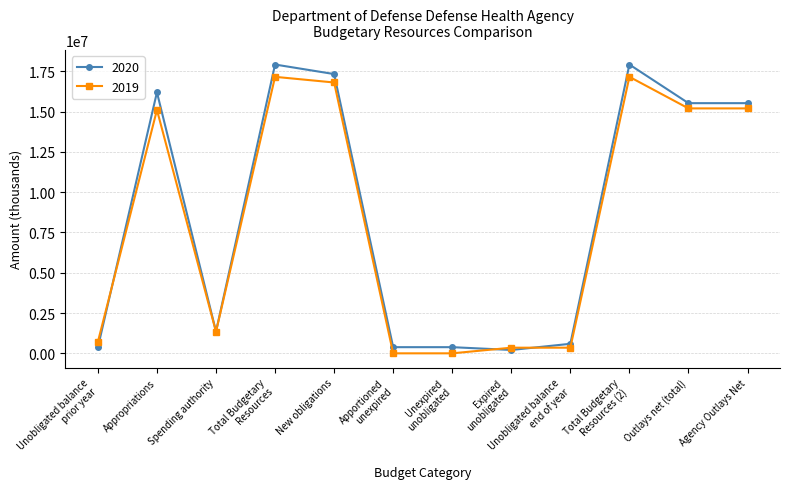

After their last crossing, which series has the higher values: 2020 or 2019?

2020